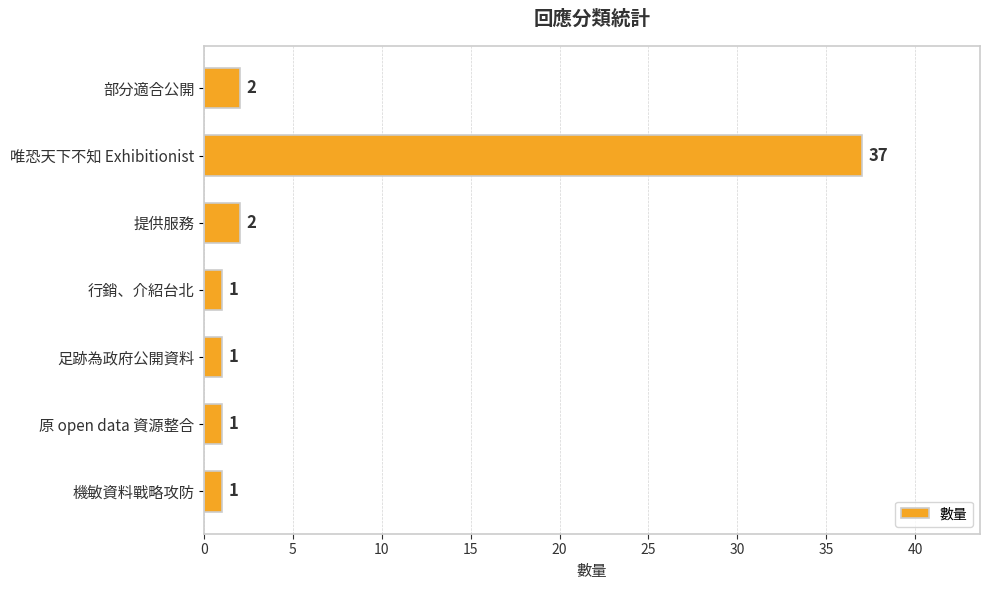

What is the sum of the values at 部分適合公開 and 原 open data 資源整合?

3